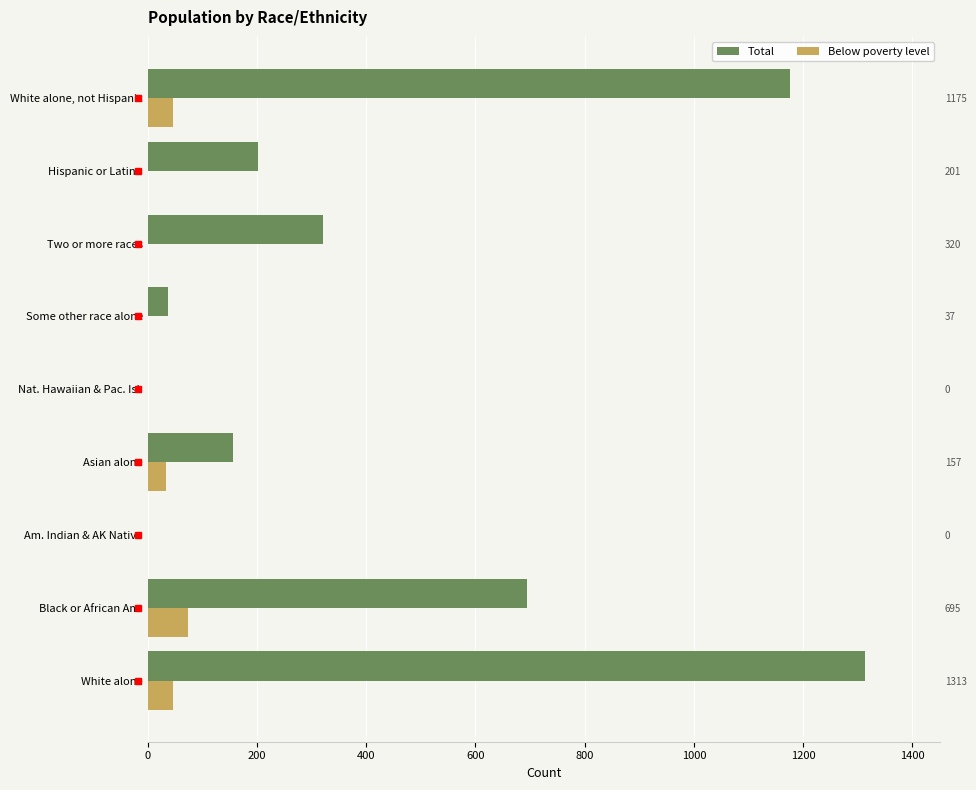

The value of Total at Black or African Am. is 409. True or false?

False